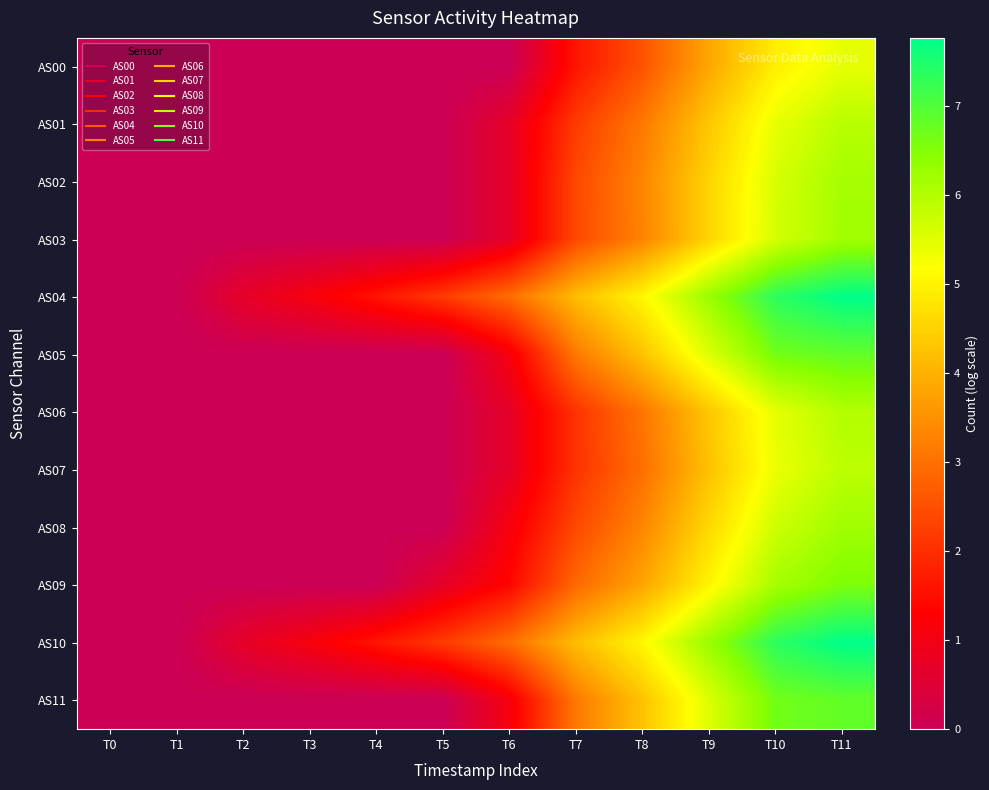

Reading left to right, what are all the values shown in this chart?

AS00: T0=0.0	T1=0.0	T2=0.0	T3=0.0	T4=0.0	T5=0.0	T6=0.0	T7=1.6	T8=2.6	T9=3.8	T10=4.9	T11=5.4
AS01: T0=0.0	T1=0.0	T2=0.0	T3=0.0	T4=0.0	T5=0.0	T6=0.7	T7=2.2	T8=3.1	T9=4.3	T10=5.4	T11=5.9
AS02: T0=0.0	T1=0.0	T2=0.0	T3=0.0	T4=0.0	T5=0.0	T6=0.7	T7=2.4	T8=3.3	T9=4.5	T10=5.6	T11=6.1
AS03: T0=0.0	T1=0.0	T2=0.0	T3=0.0	T4=0.0	T5=0.0	T6=0.7	T7=2.4	T8=3.3	T9=4.5	T10=5.6	T11=6.2
AS04: T0=0.0	T1=0.0	T2=0.7	T3=1.1	T4=1.6	T5=2.2	T6=2.9	T7=4.2	T8=5.1	T9=6.3	T10=7.3	T11=7.8
AS05: T0=0.0	T1=0.0	T2=0.0	T3=0.0	T4=0.0	T5=0.0	T6=1.1	T7=3.1	T8=4.3	T9=5.5	T10=6.7	T11=6.8
AS06: T0=0.0	T1=0.0	T2=0.0	T3=0.0	T4=0.0	T5=0.0	T6=0.7	T7=2.1	T8=3.1	T9=4.3	T10=5.4	T11=6.0
AS07: T0=0.0	T1=0.0	T2=0.0	T3=0.0	T4=0.0	T5=0.0	T6=0.7	T7=2.1	T8=3.0	T9=4.2	T10=5.4	T11=5.9
AS08: T0=0.0	T1=0.0	T2=0.0	T3=0.0	T4=0.0	T5=0.0	T6=1.1	T7=2.4	T8=3.3	T9=4.6	T10=5.7	T11=6.2
AS09: T0=0.0	T1=0.0	T2=0.0	T3=0.0	T4=0.0	T5=0.7	T6=1.4	T7=2.9	T8=3.8	T9=5.0	T10=6.1	T11=6.6
AS10: T0=0.0	T1=0.0	T2=0.7	T3=1.1	T4=1.6	T5=2.2	T6=2.9	T7=4.2	T8=5.1	T9=6.3	T10=7.3	T11=7.8
AS11: T0=0.0	T1=0.0	T2=0.0	T3=0.0	T4=0.0	T5=0.0	T6=1.1	T7=3.1	T8=4.3	T9=5.5	T10=6.7	T11=6.8